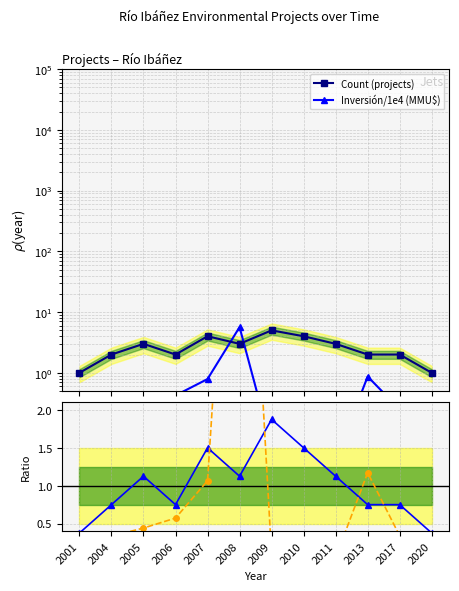

Which series ends up on top after the final intersection of Count (projects) and Inversión/1e4 (MMU$)?

Count (projects)